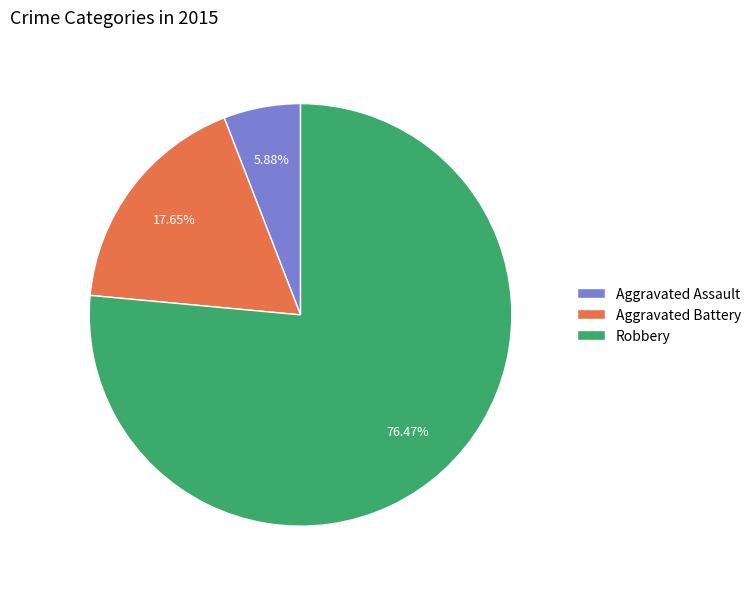

Is the sum of Robbery and Aggravated Battery greater than half?

Yes